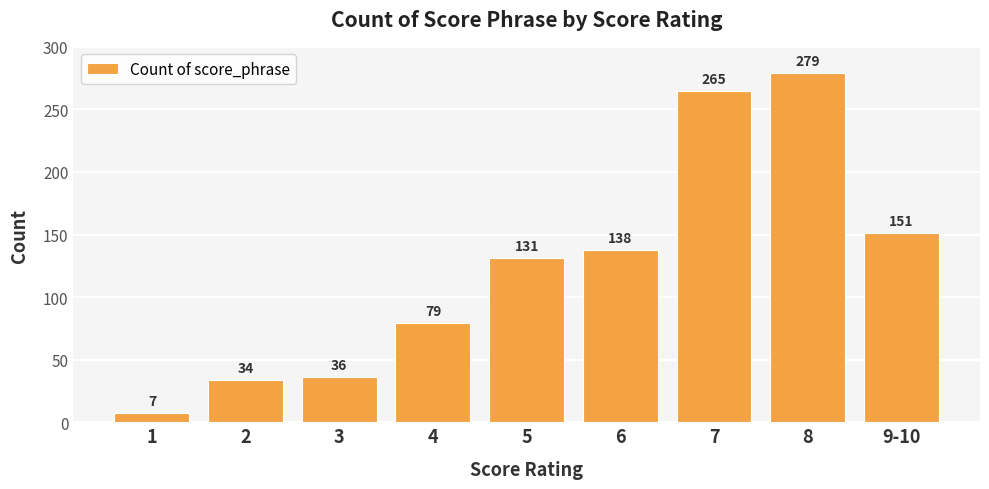

What is the average value?

124